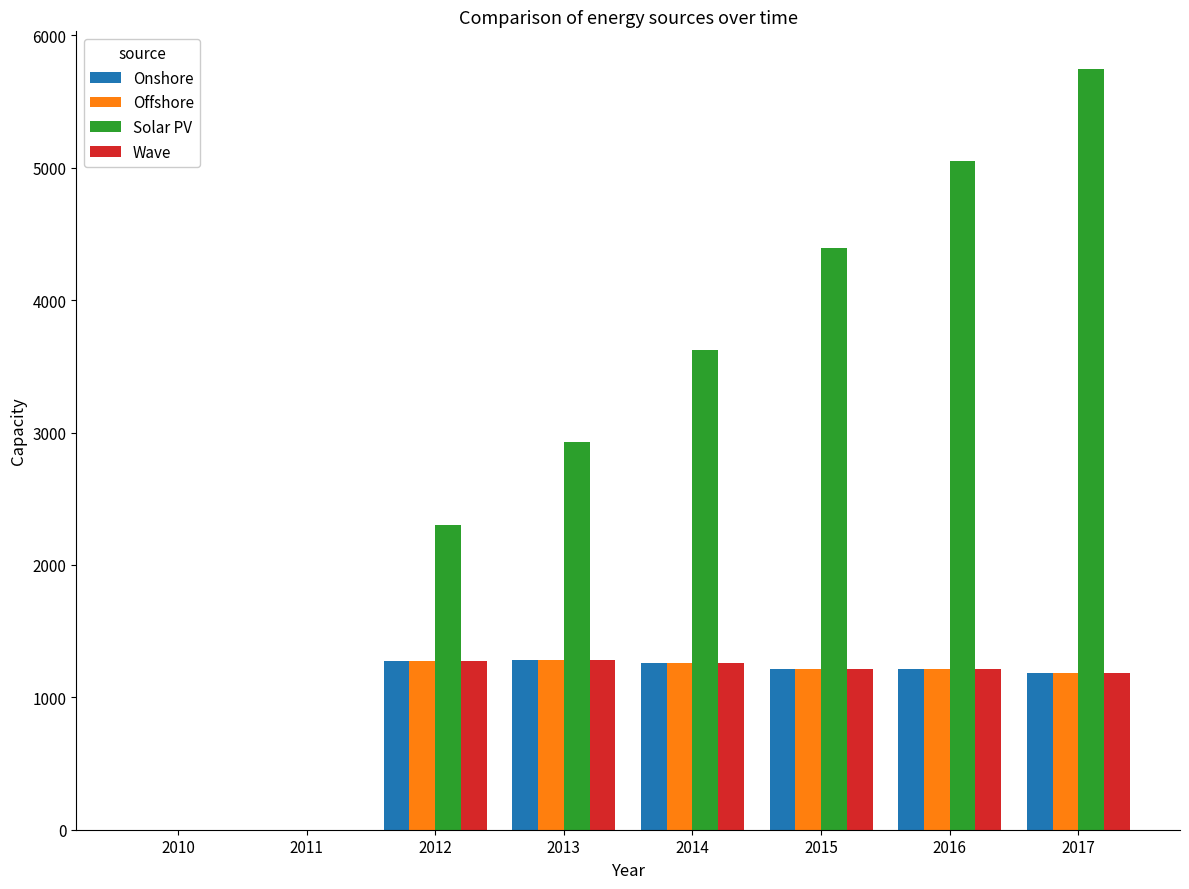

Which series has the largest total across all categories?

Solar PV